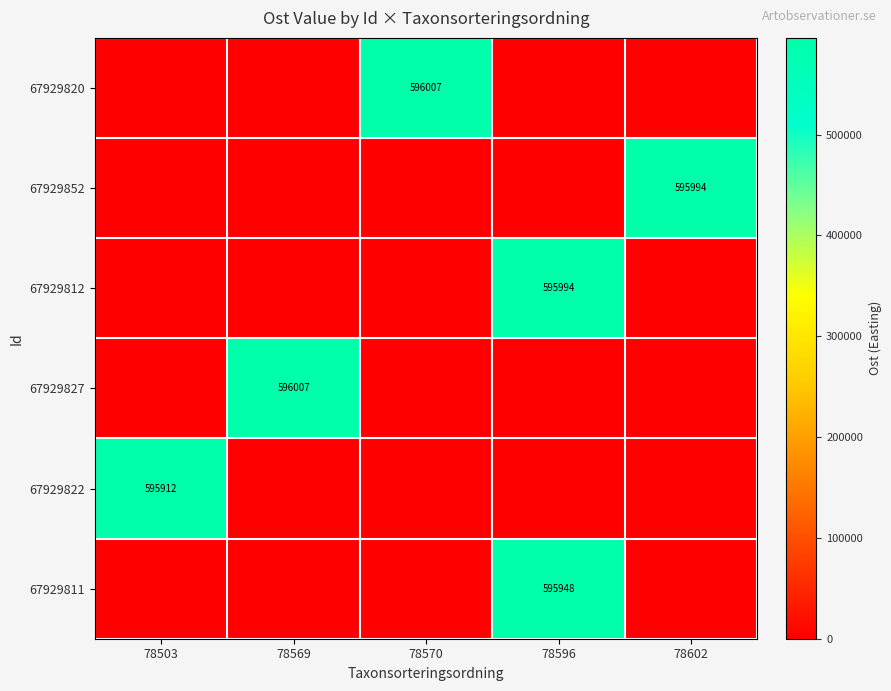

Rank the series at 78596 from lowest to highest value.

67929820, 67929852, 67929827, 67929822, 67929811, 67929812